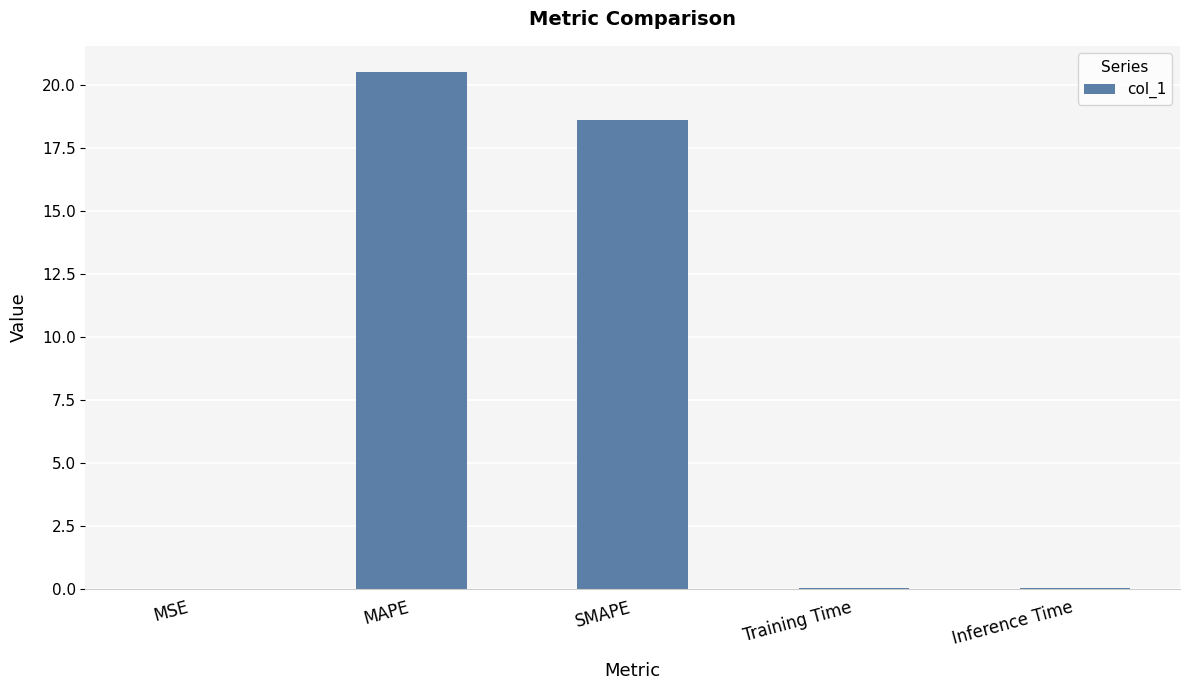

Where is the data nearest to the value 10?

SMAPE